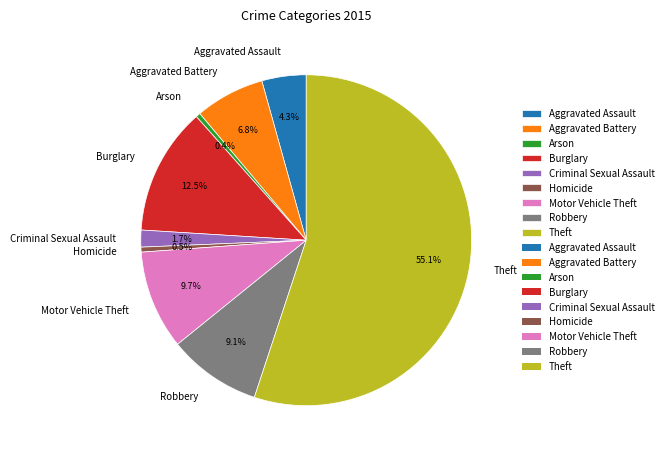

To the nearest percent, what portion does Criminal Sexual Assault represent?

2%